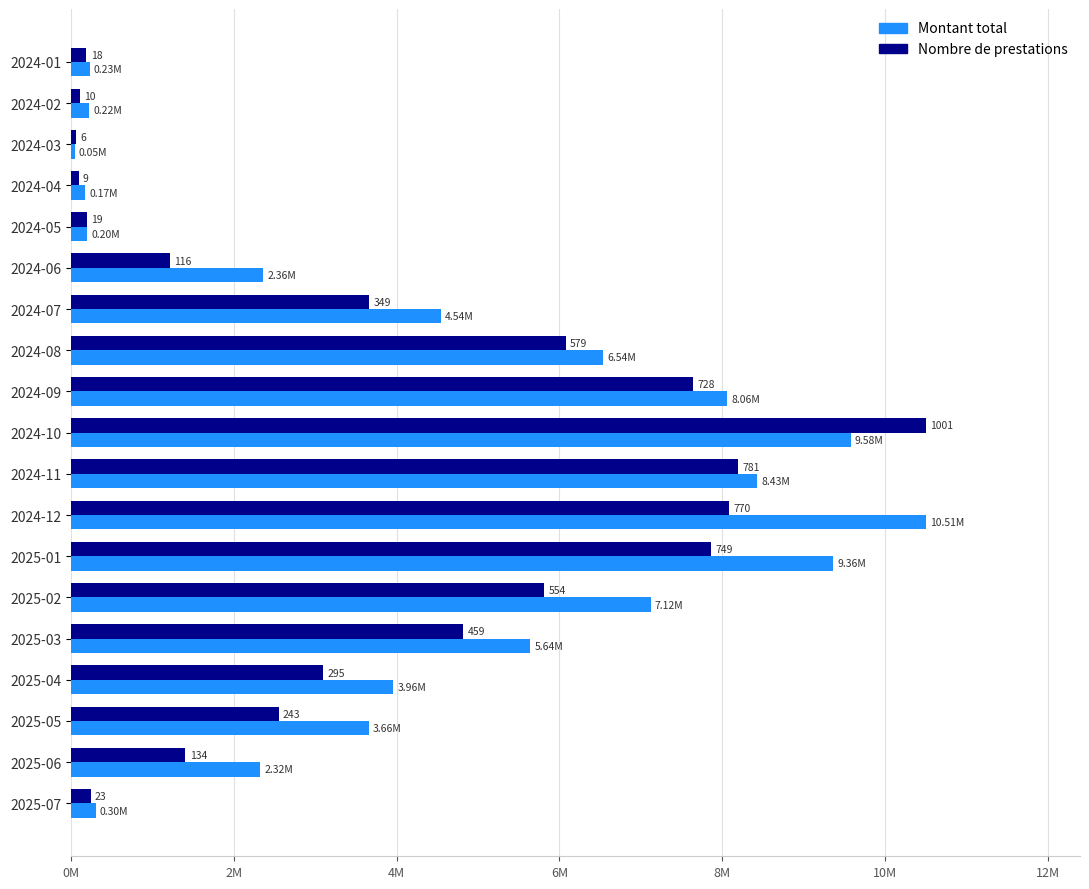

What is the sum of all Montant total values?

83250760.0